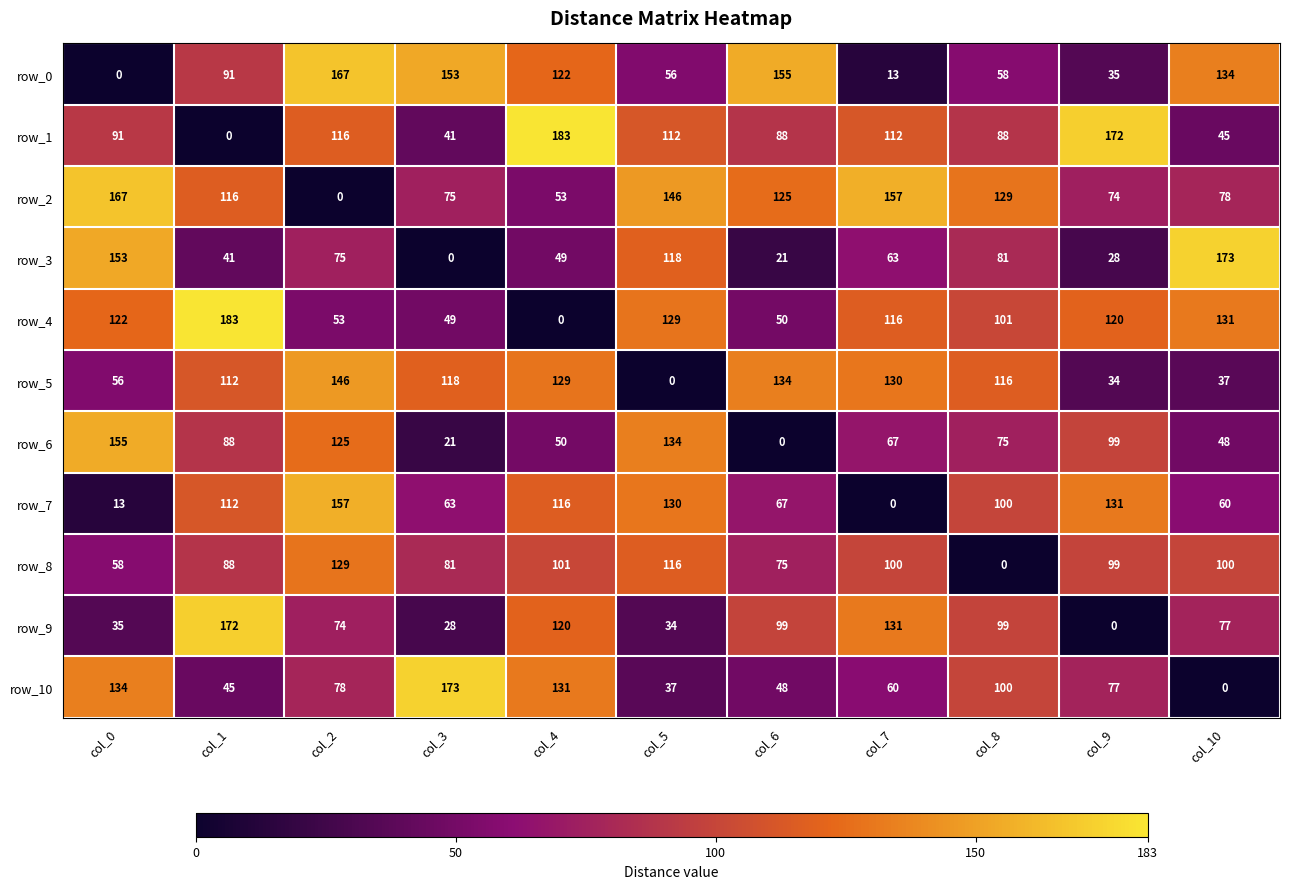

Is it true that row_8 equals 0 at col_8?

True